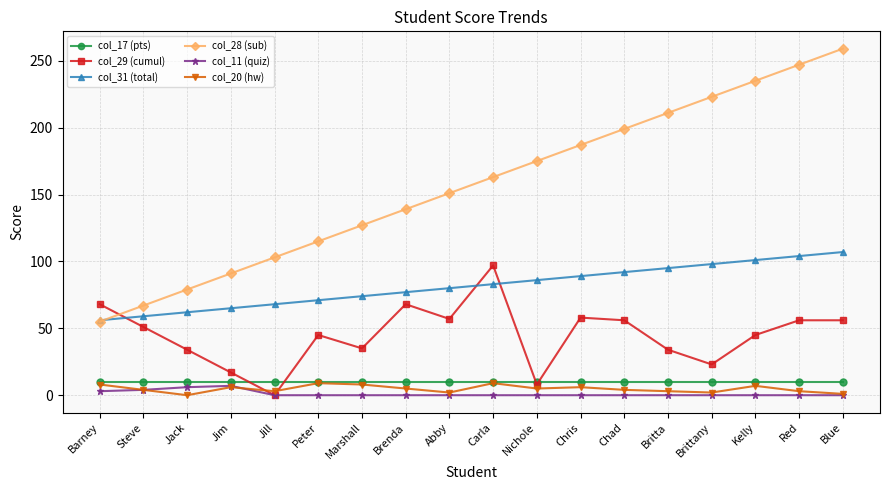

What is the average value of the col_17 (pts) series?

10